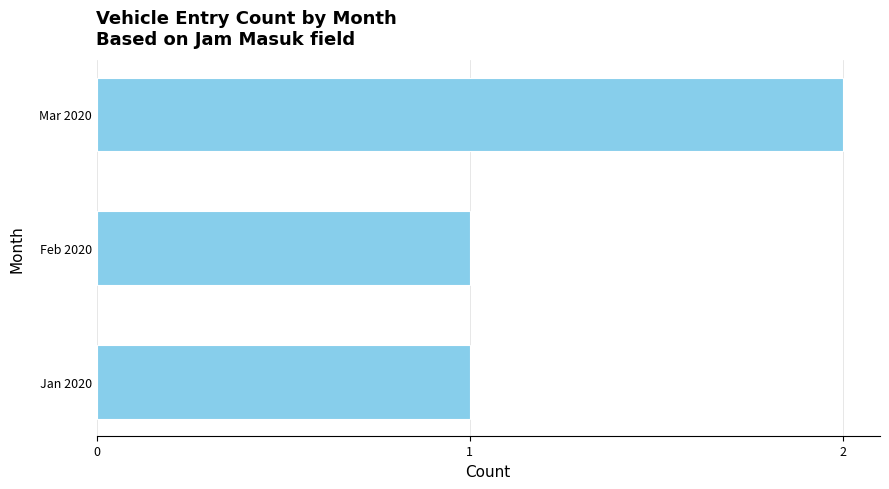

How many values are between 1 and 2?

3